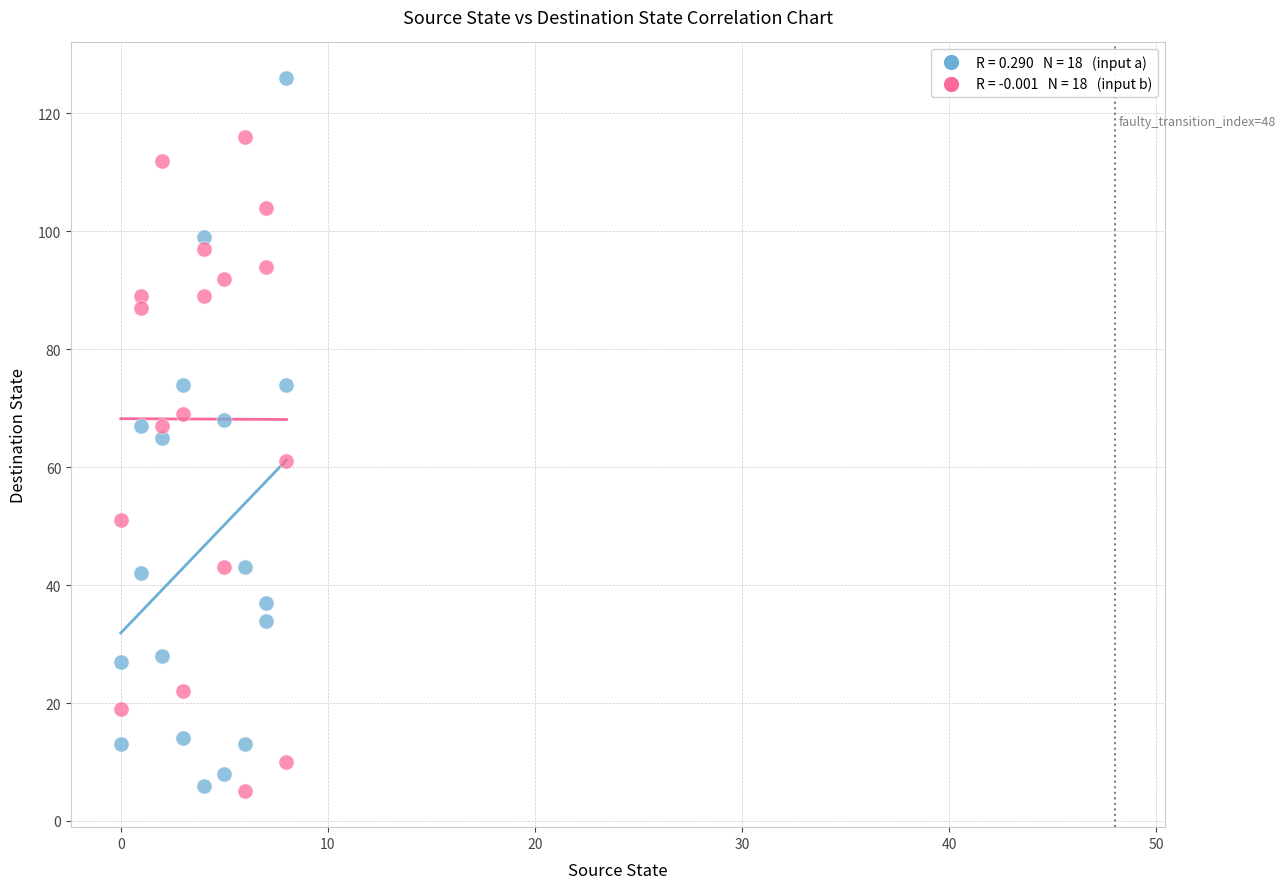

Across all data points, what is the range of X values (max minus min)?

8